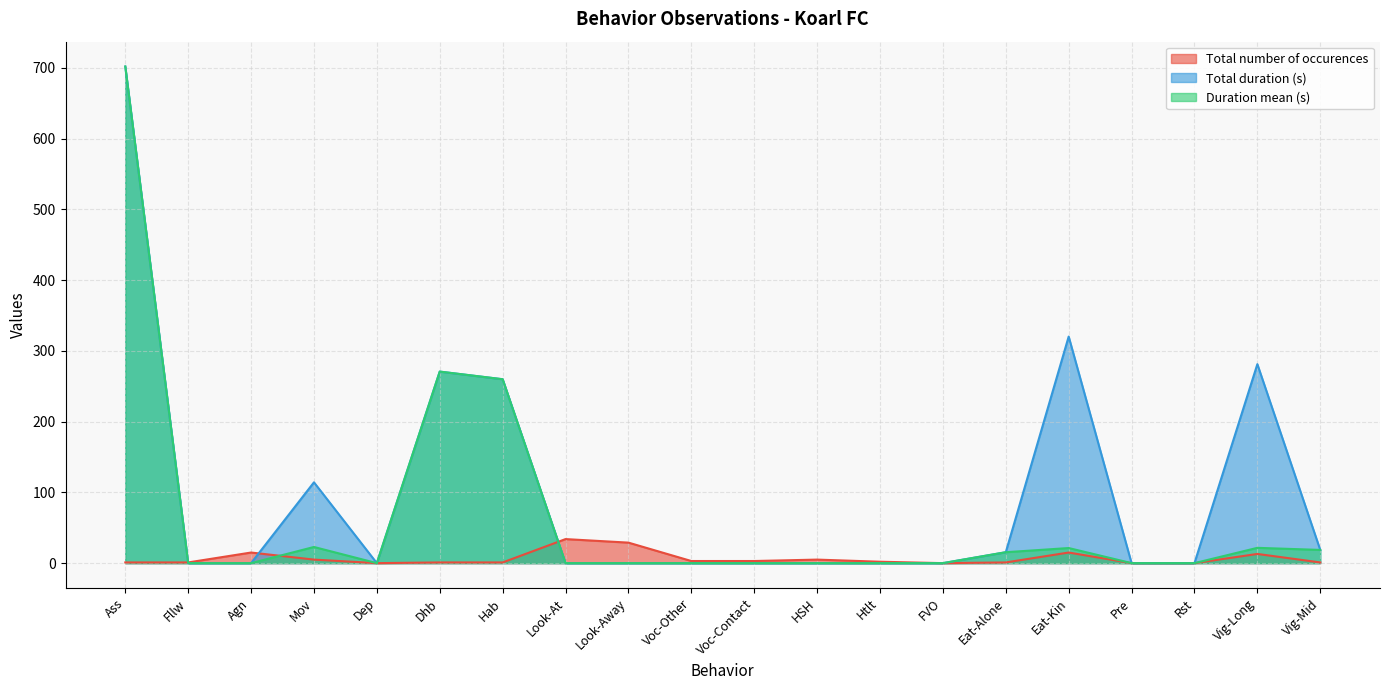

The value of Total duration (s) at Voc-Other is -249.6. True or false?

False